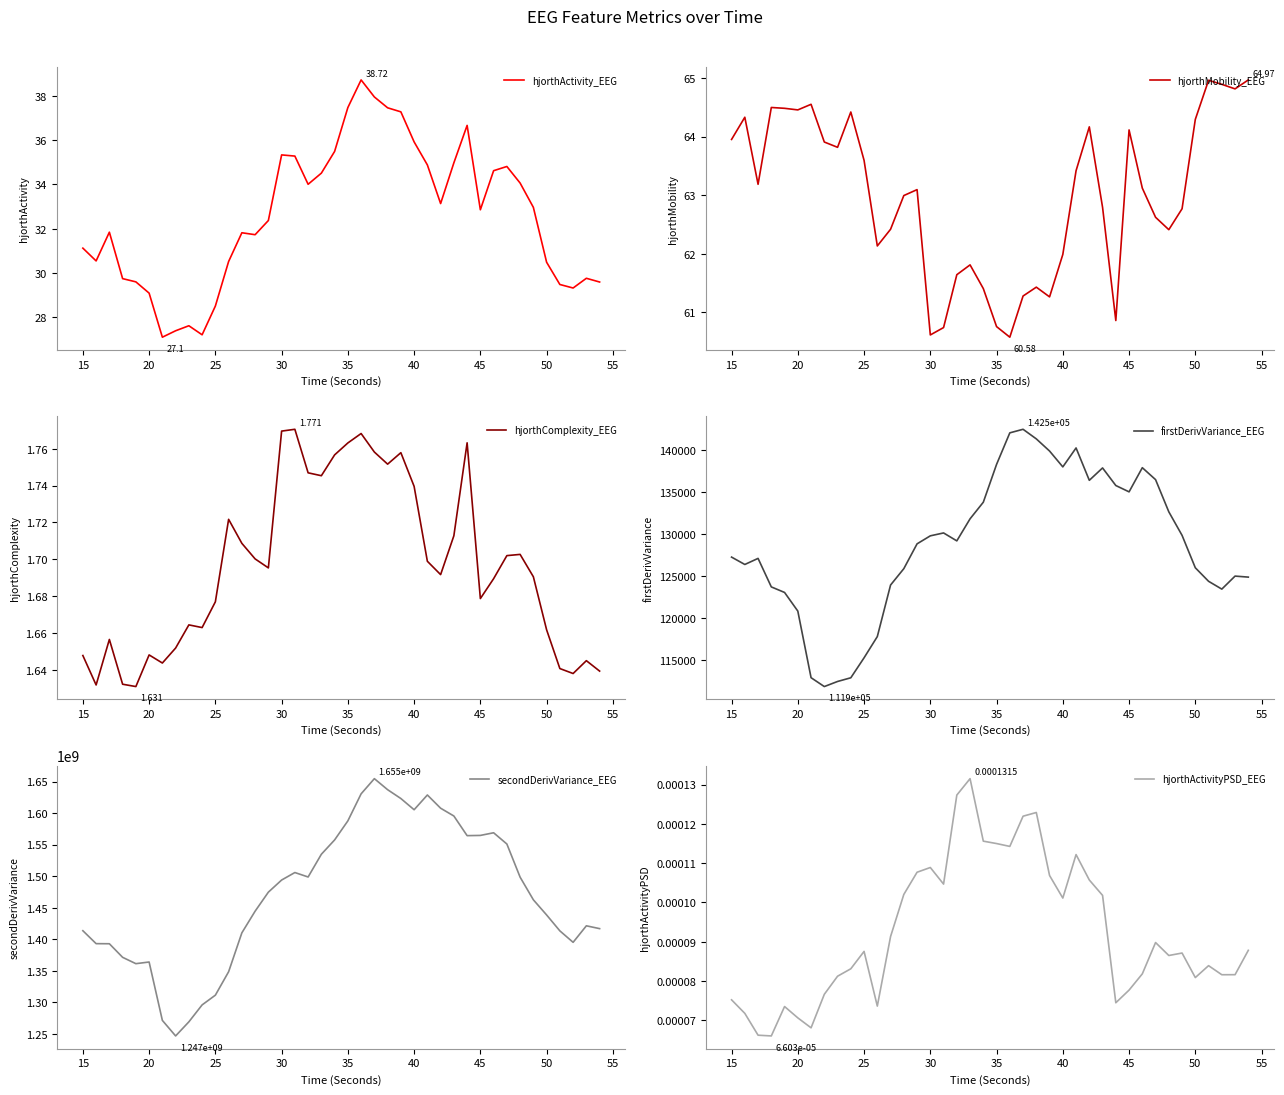

Does the chart have visible grid lines?

No